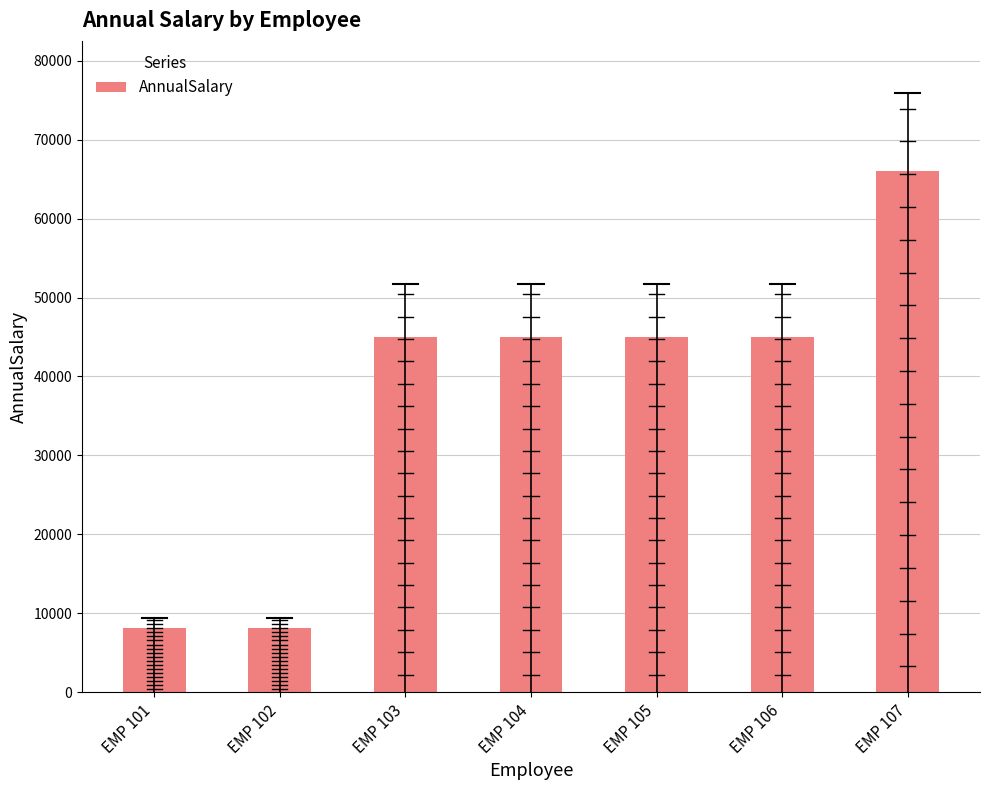

What is the difference between the maximum and second lowest values?

57839.4